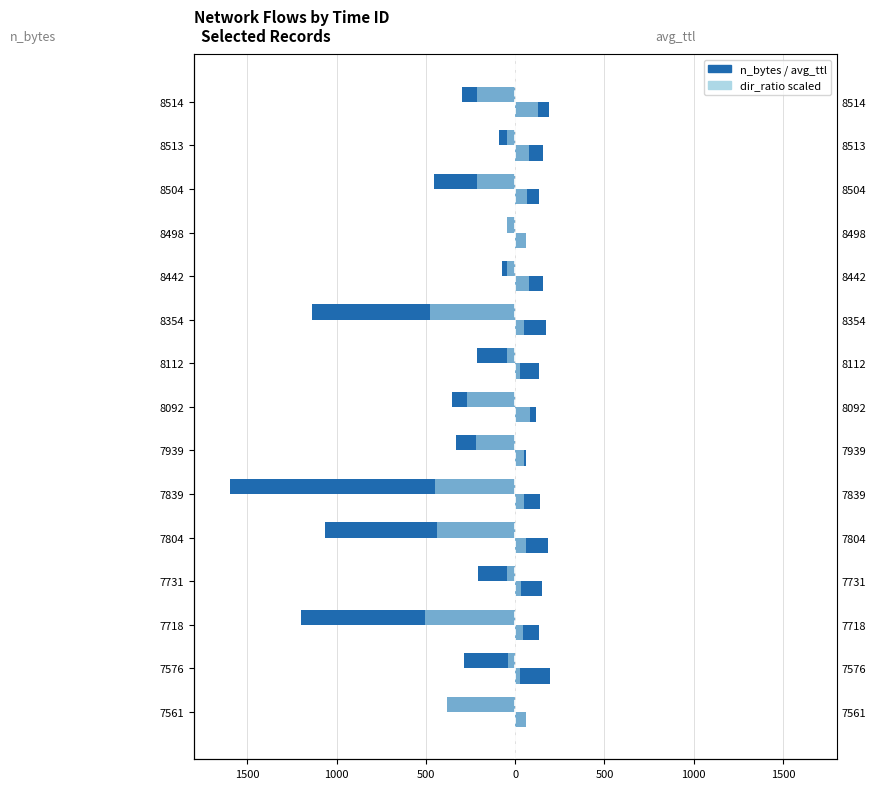

Reading left to right, list all the values displayed in this chart.

n_bytes: -380.0	-284.0	-1197.0	-208.0	-1063.0	-1596.0	-334.0	-352.0	-216.0	-1139.0	-73.0	-44.0	-456.0	-88.0	-296.0
dir_ratio_bytes (scaled): -380.0	-42.6	-502.7	-43.7	-435.8	-446.9	-217.1	-267.5	-43.2	-478.4	-43.8	-44.0	-214.3	-44.0	-216.1
avg_ttl: 62.0	194.9	131.2	149.5	186.0	140.7	60.0	118.7	135.3	173.8	157.5	62.0	130.8	154.0	187.0
dir_ratio_packets (scaled): 62.0	27.3	43.3	29.9	61.4	50.7	48.0	84.3	27.1	50.4	78.8	62.0	65.4	77.0	125.3